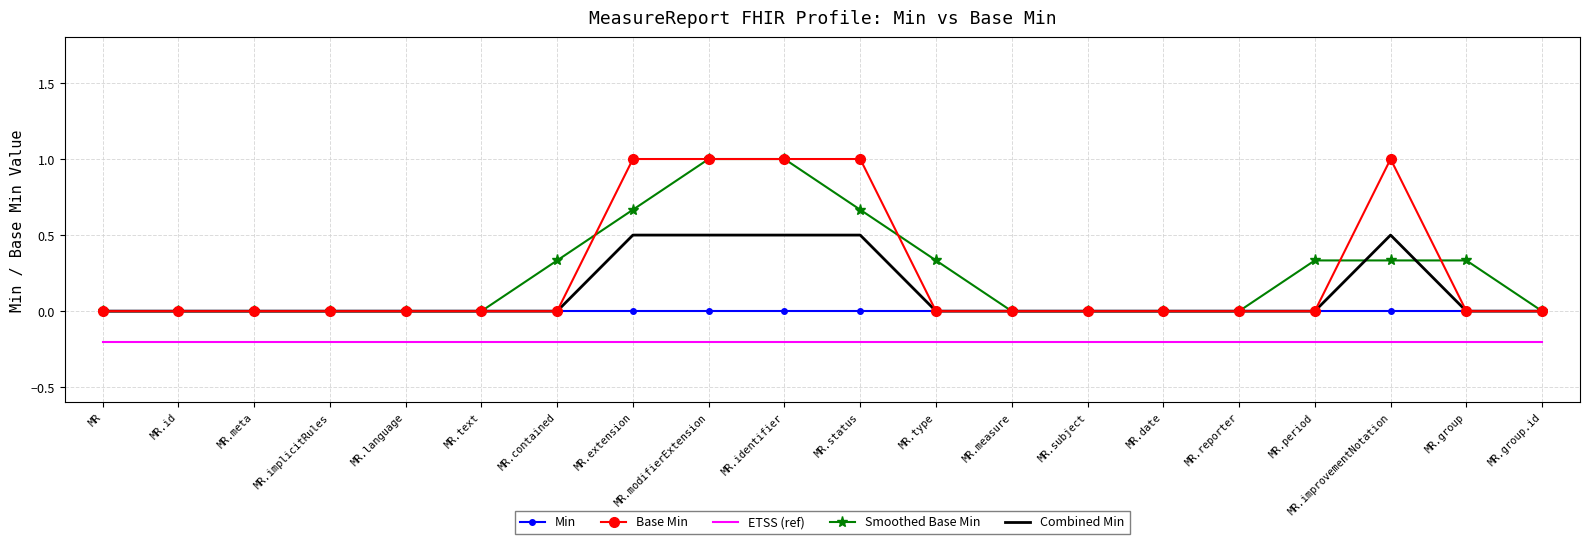

The Smoothed Base Min series shows 0.0 at MR.meta. True or false?

True